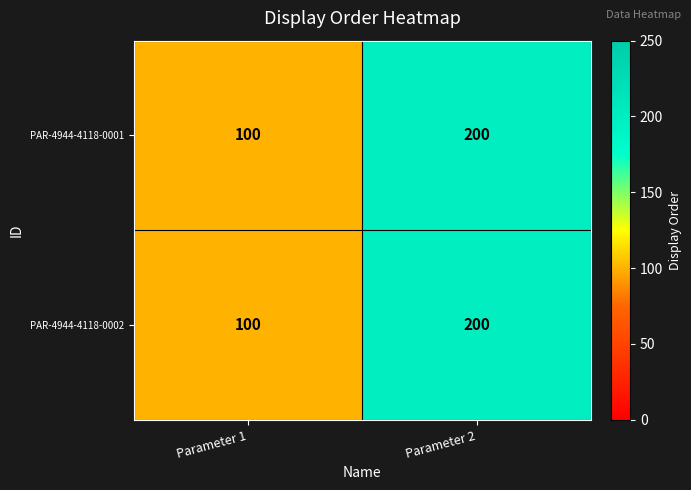

Reading right to left, list all the values displayed in this chart.

PAR-4944-4118-0001: Parameter 2=200	Parameter 1=100
PAR-4944-4118-0002: Parameter 2=200	Parameter 1=100